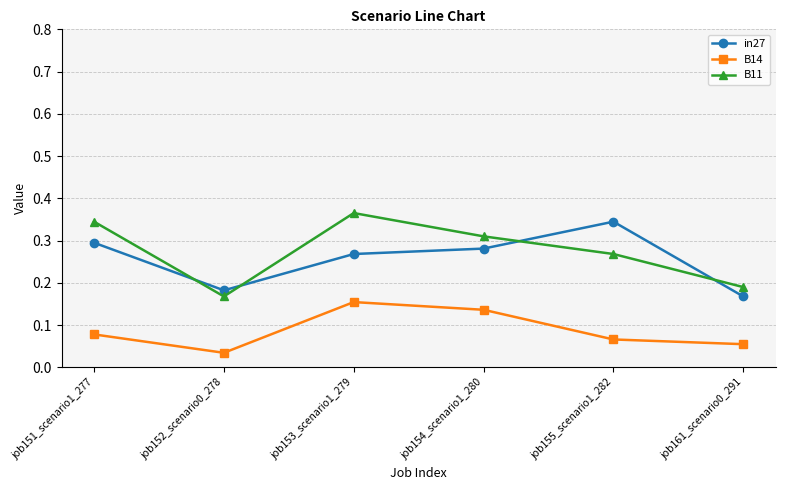

True or false: B11 has more than 2 interior local peaks.

False